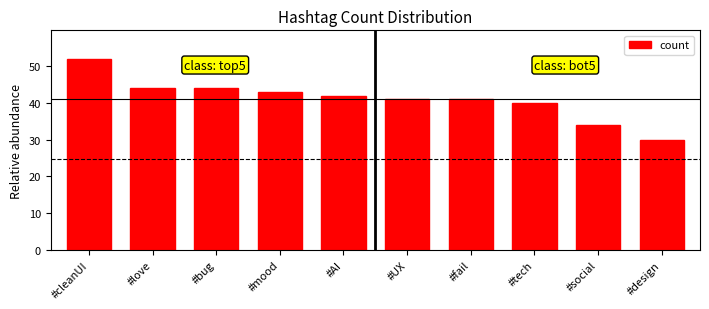

Is it true that the value at #social is 22?

False